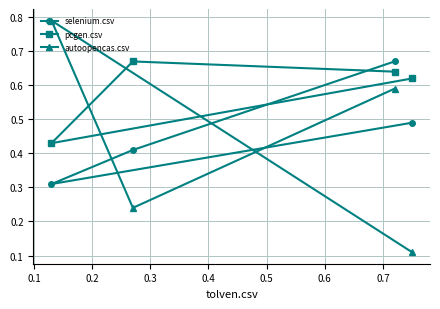

Which series has the largest range (max minus min)?

autoopencas.csv